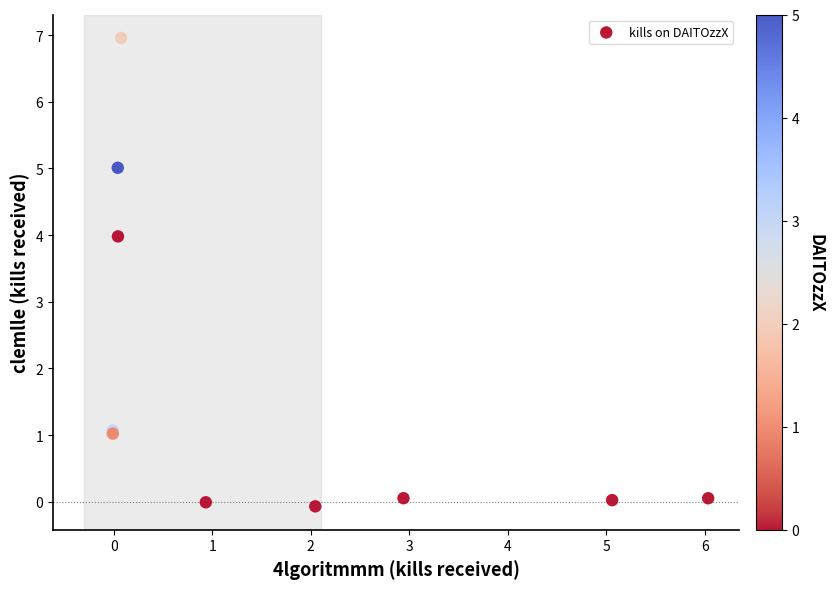

What Y value in the scatter plot is closest to 3?

4.0